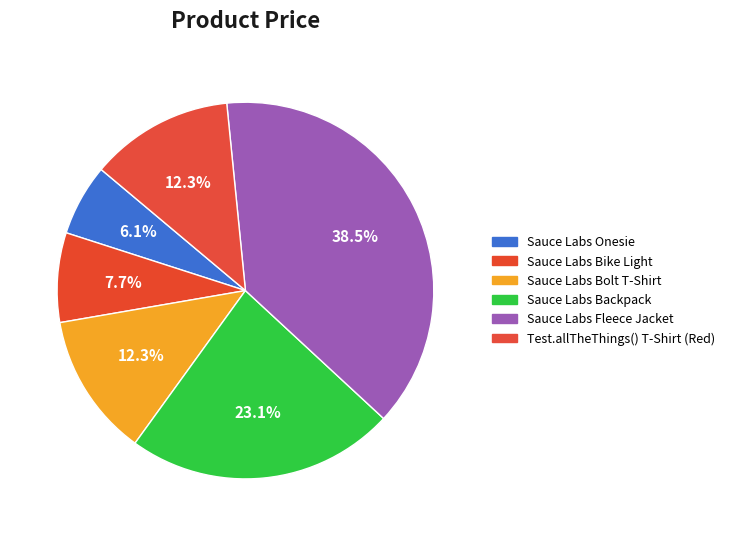

Approximately how many times larger is the value at Sauce Labs Bike Light compared to Sauce Labs Backpack?

0.3